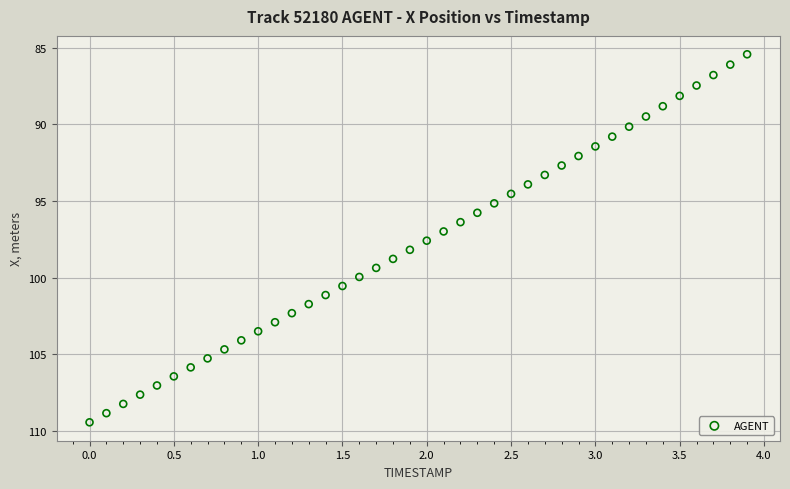

What is the range of Y values (max minus min)?

24.0